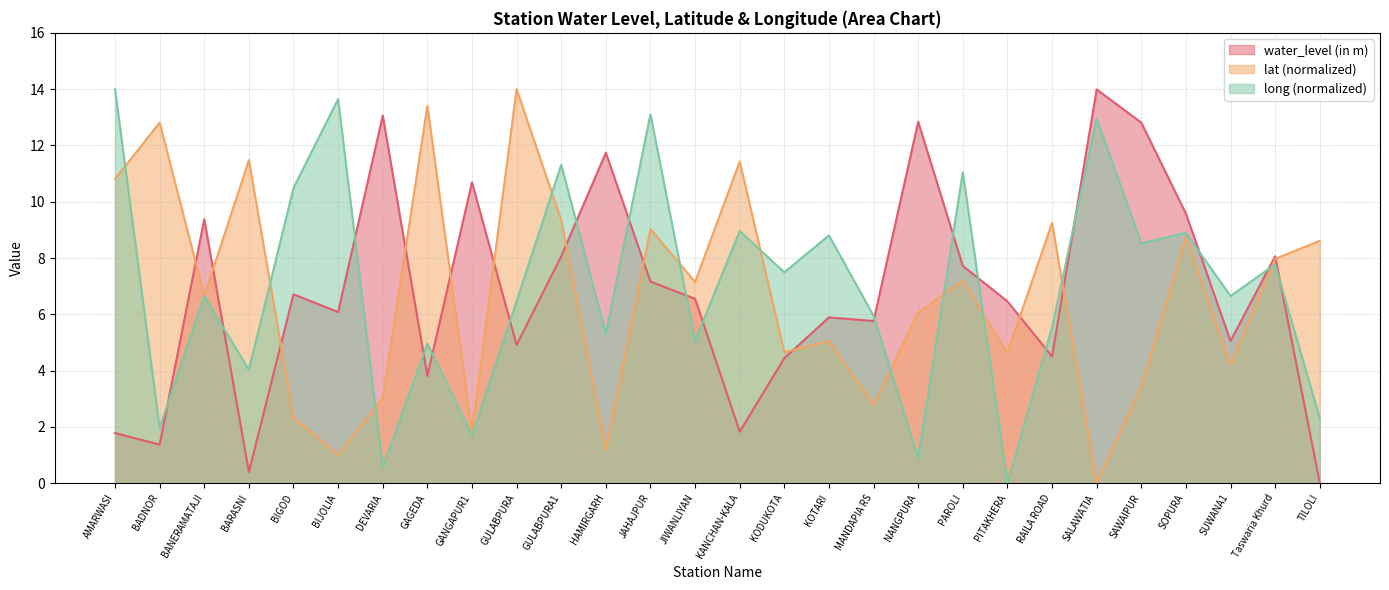

What are all the series names shown in the legend?

water_level (in m), lat (normalized), long (normalized)